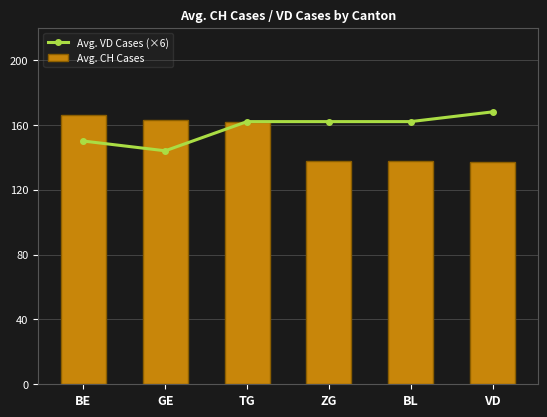

The Avg. VD Cases (×6) series shows 67 at BL. True or false?

False